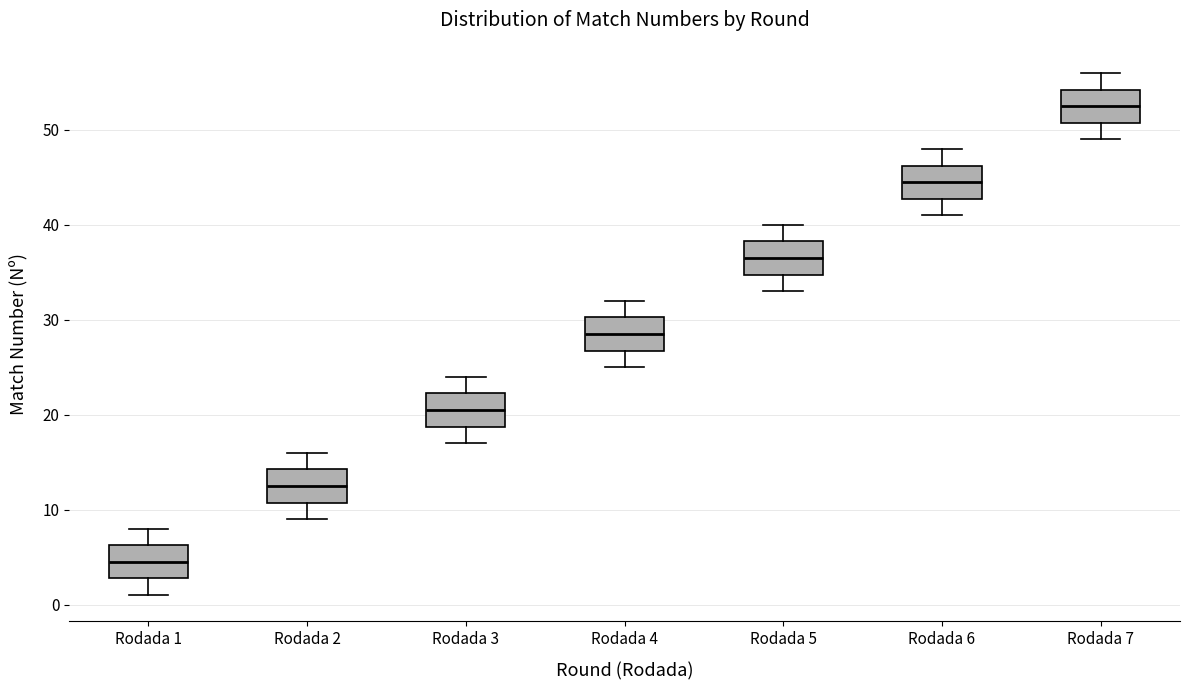

Where does the median line of the box for Rodada 6 sit on the y-axis? The values are not printed on the chart, so give them approximately, as read against the axis.

45